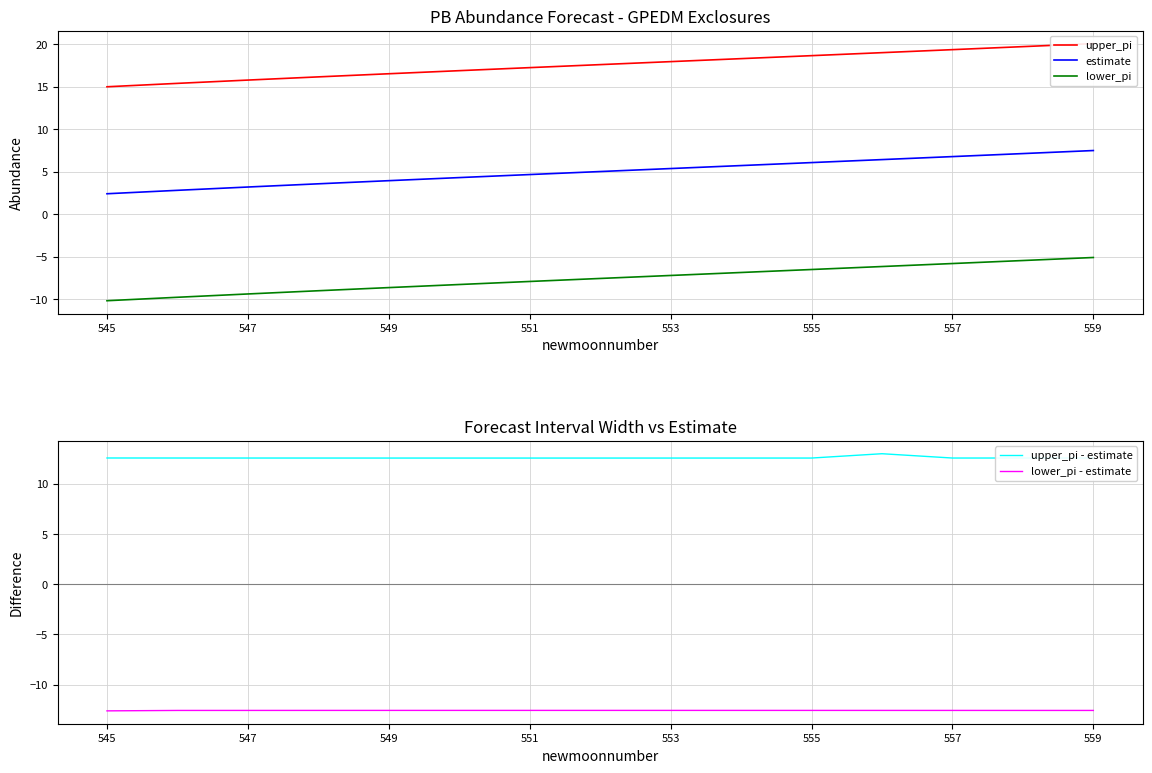

True or false: estimate and upper_pi - estimate cross at least once.

False